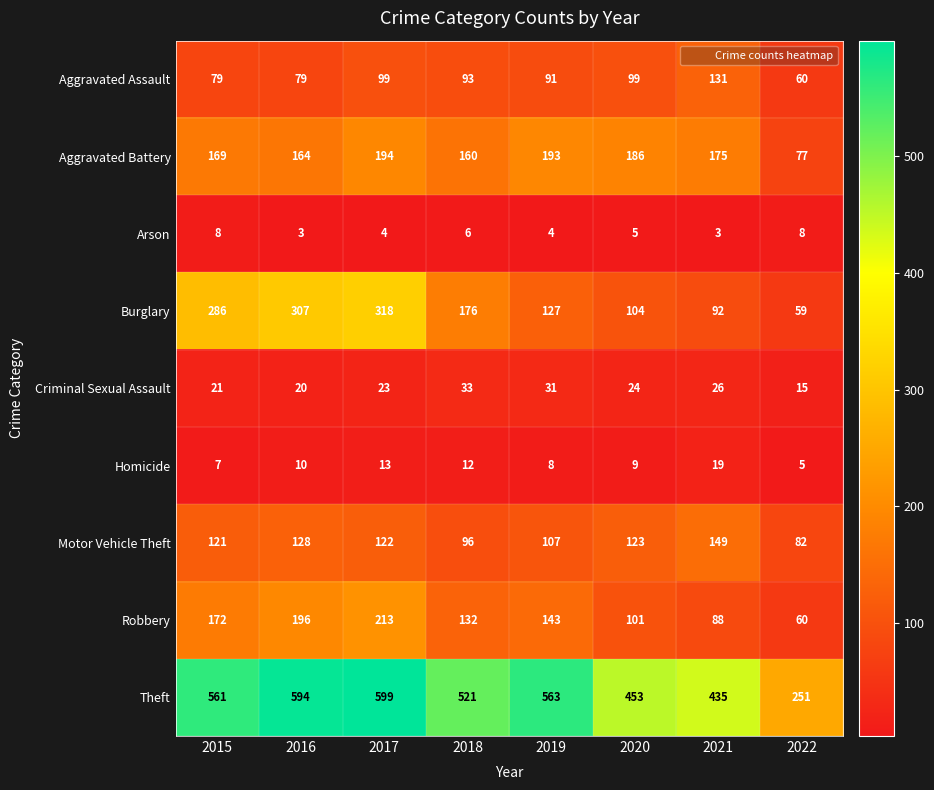

How many series are shown in this chart?

9